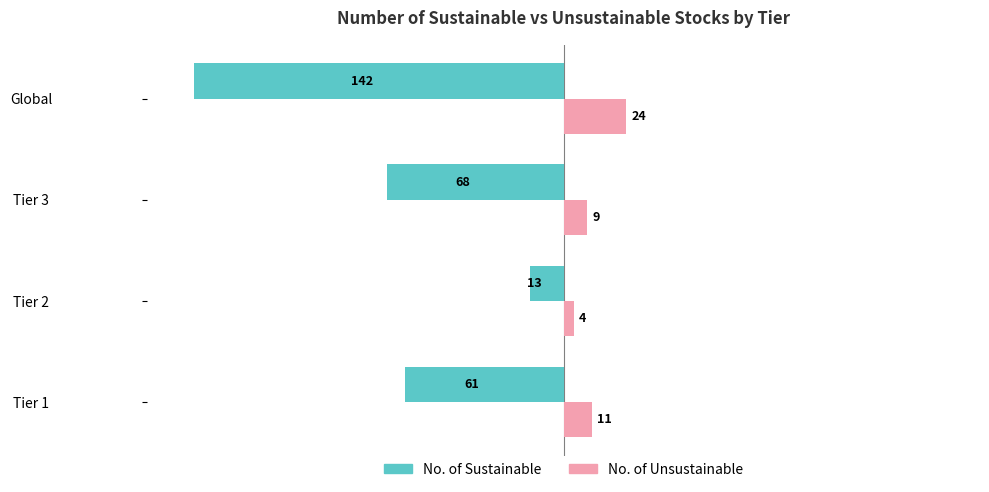

List the series in order of their peak value, highest first.

No. of Unsustainable, No. of Sustainable